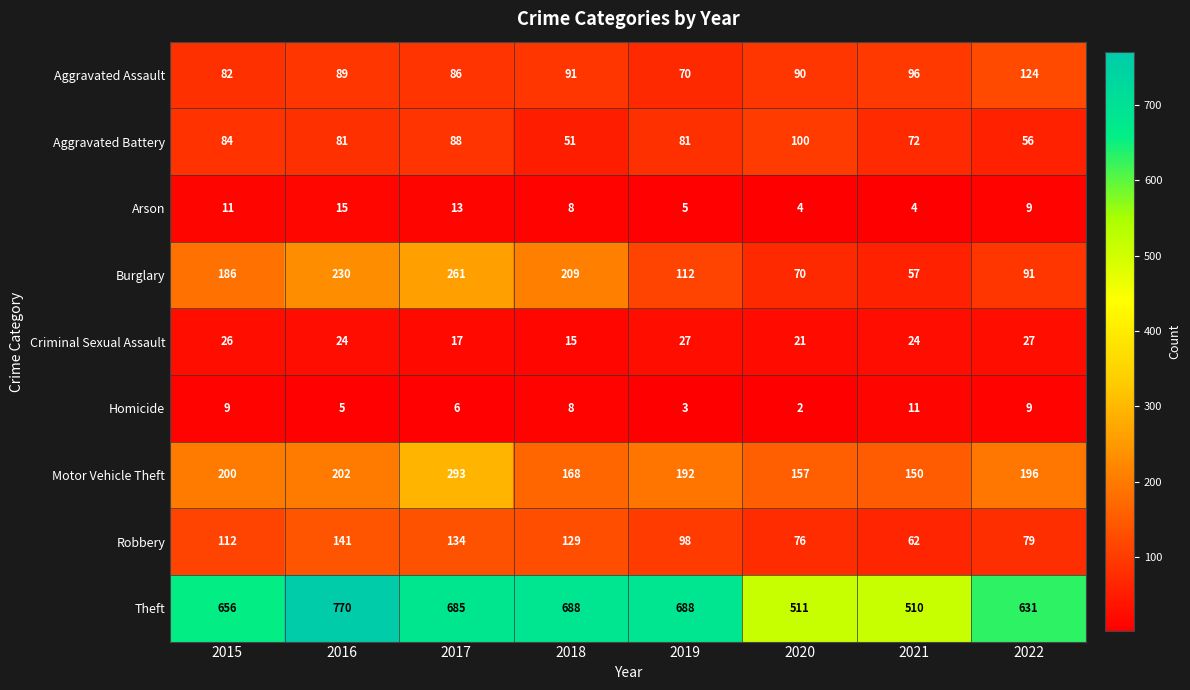

Is the value of Criminal Sexual Assault at 2022 greater than the value of Motor Vehicle Theft at 2016?

No